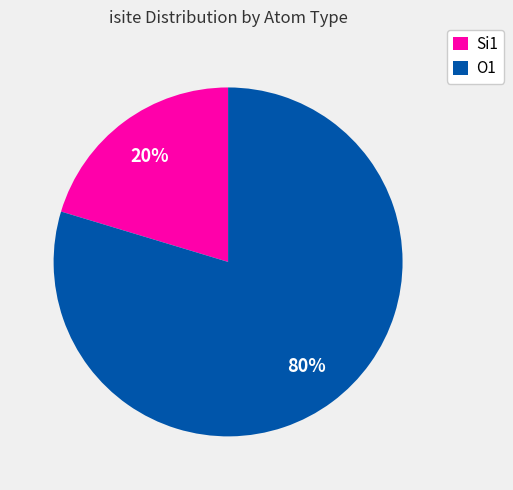

Which slice is the largest?

O1